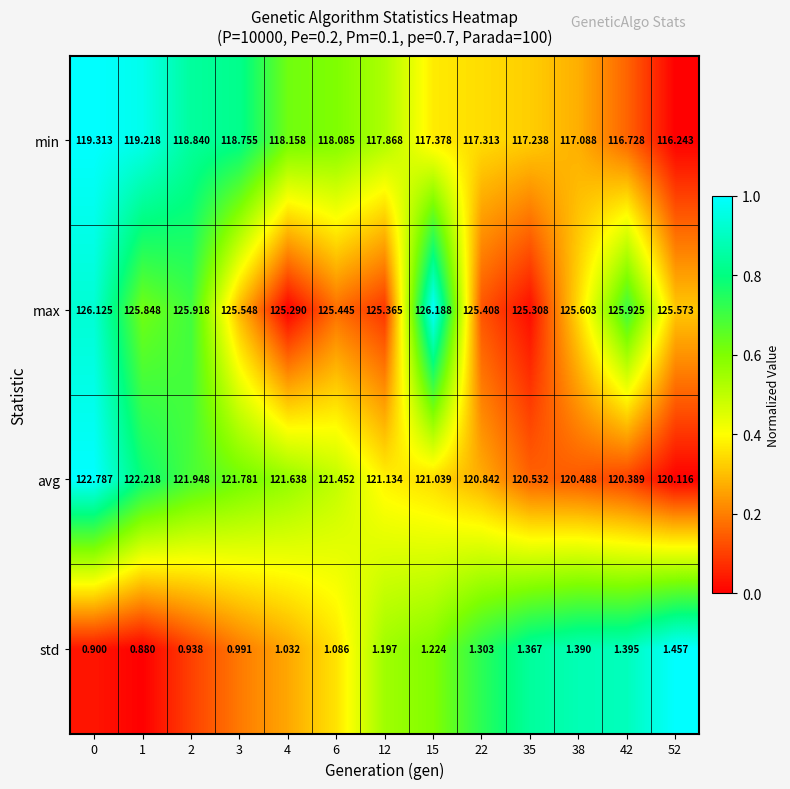

At 6, list the series in order from smallest to largest.

std, min, avg, max